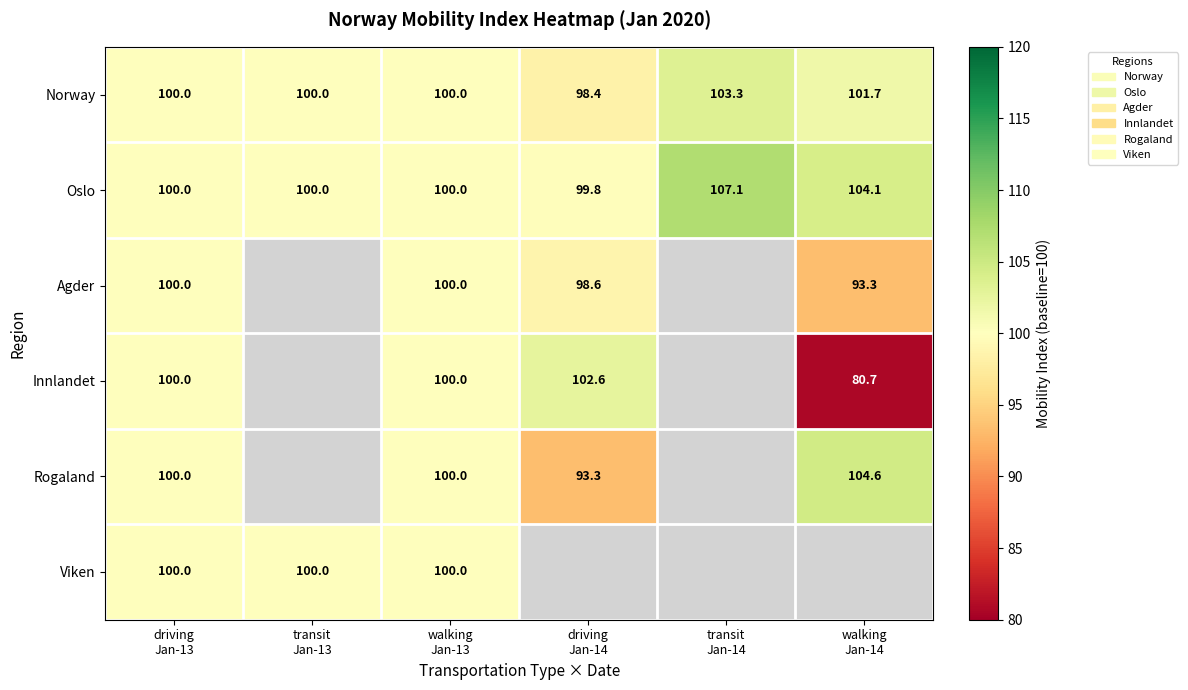

What is the sum of all Oslo values?

611.0